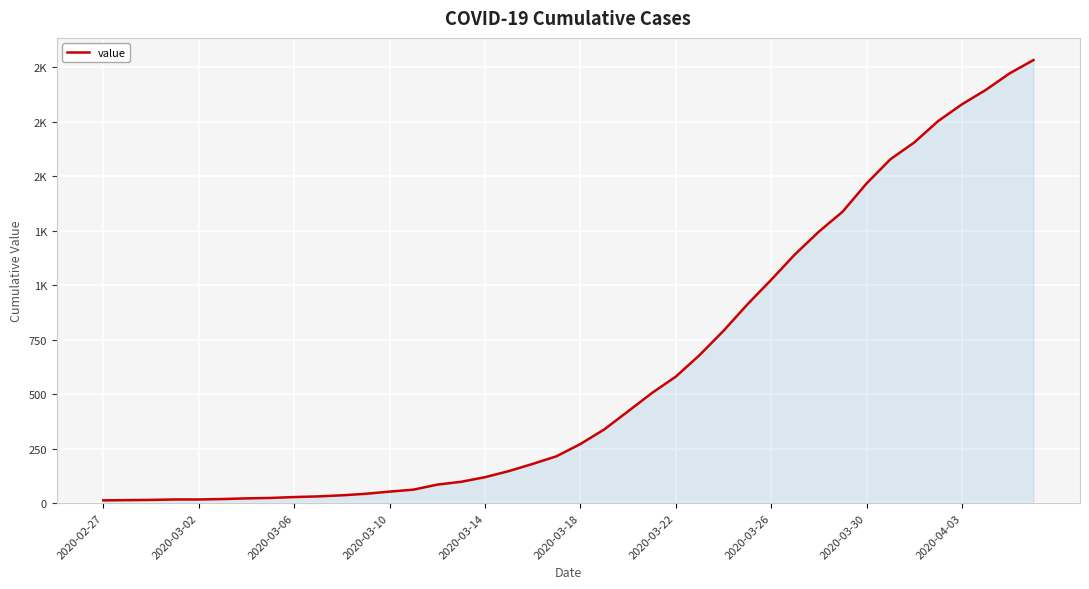

At which category does the chart reach its minimum across all series?

2020-02-27